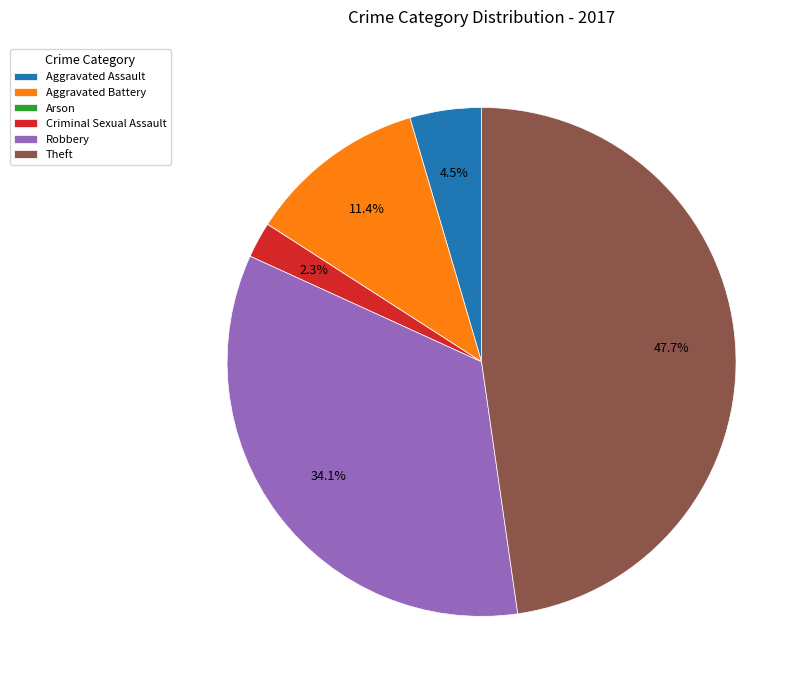

The Criminal Sexual Assault slice represents 13% of the pie. True or false?

False